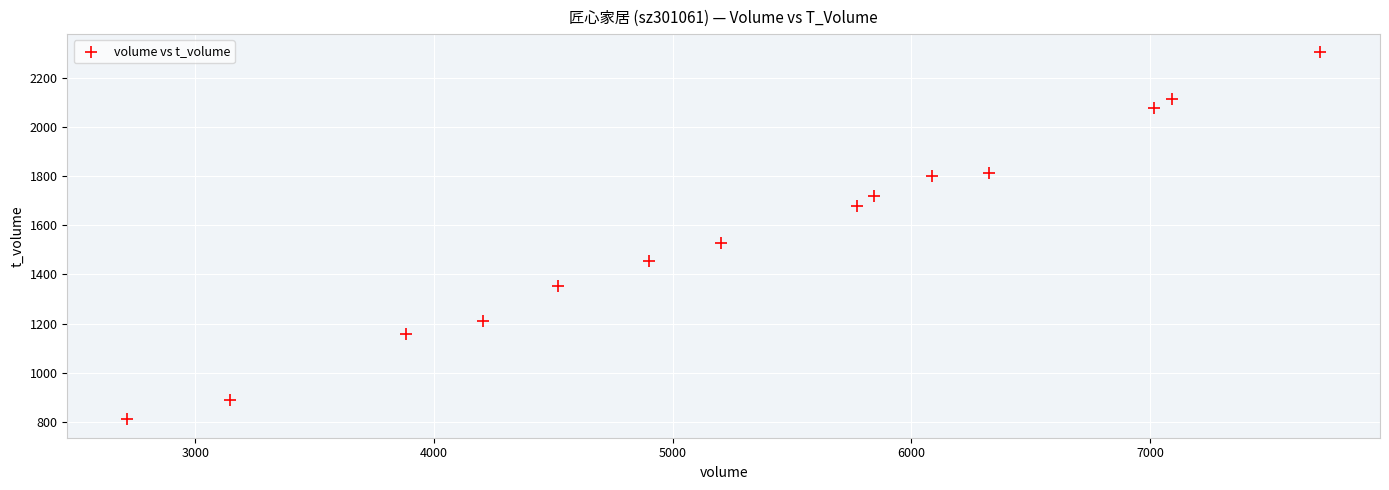

What Y value in the scatter plot is closest to 1556?

1529